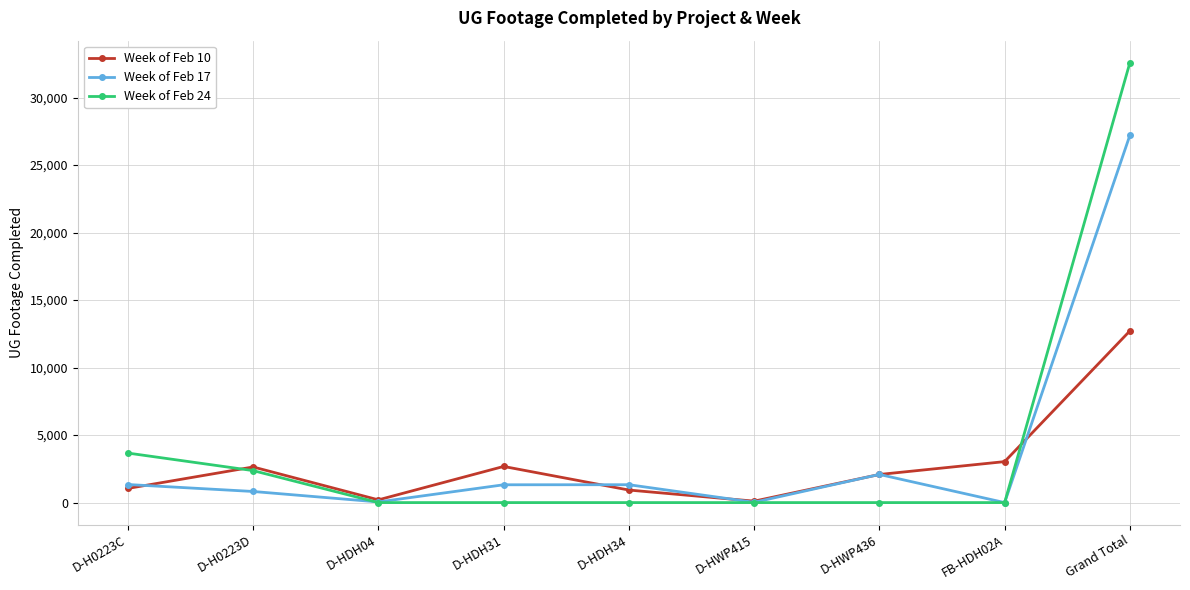

Where is Week of Feb 17 nearest to the value 13605?

D-HWP436